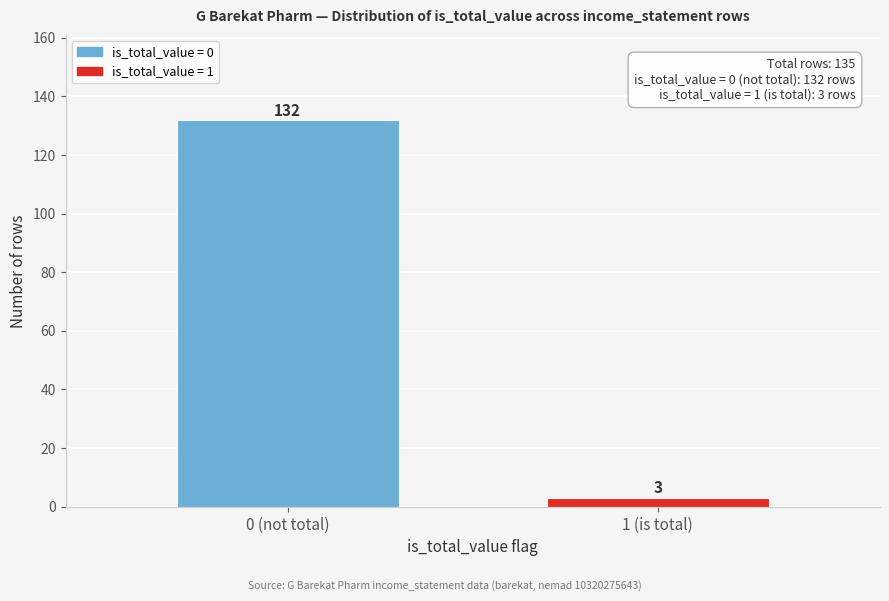

Reading right to left, what are all the values shown in this chart?

3	132